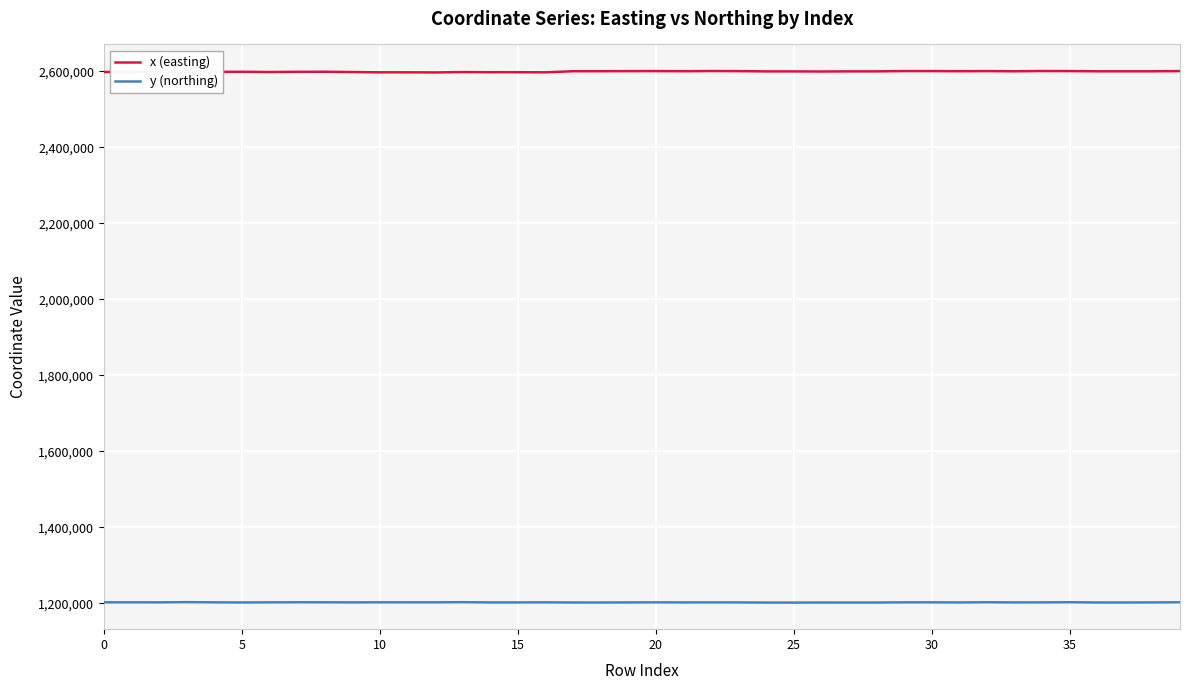

True or false: x (easting) and y (northing) intersect in this chart.

False